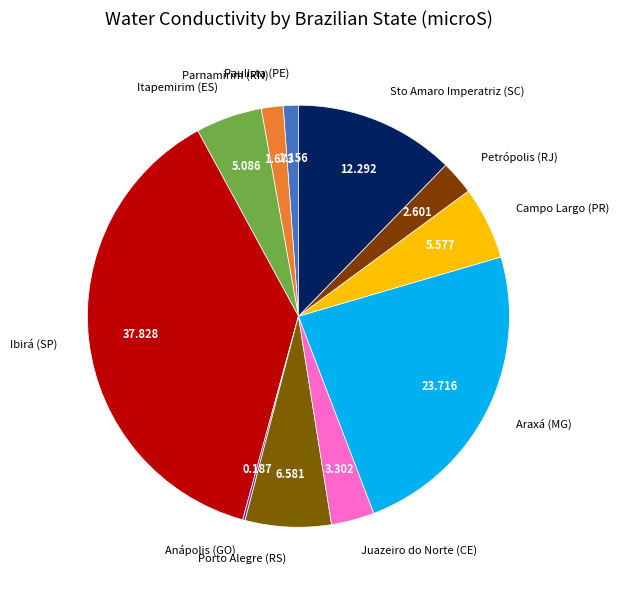

Which slice is the largest?

Ibirá (SP)